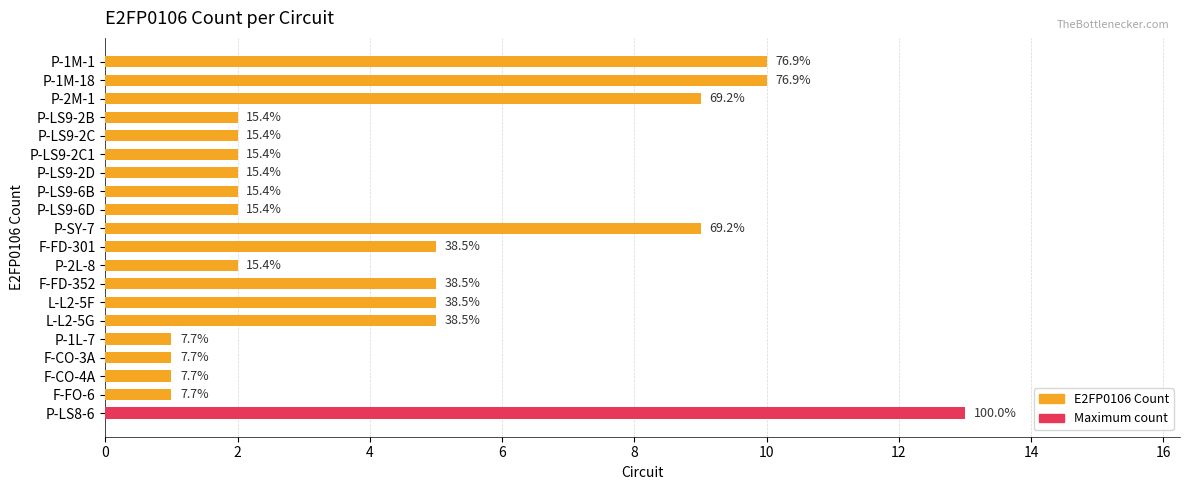

The chart shows a value of 2 at P-LS9-6B. True or false?

True